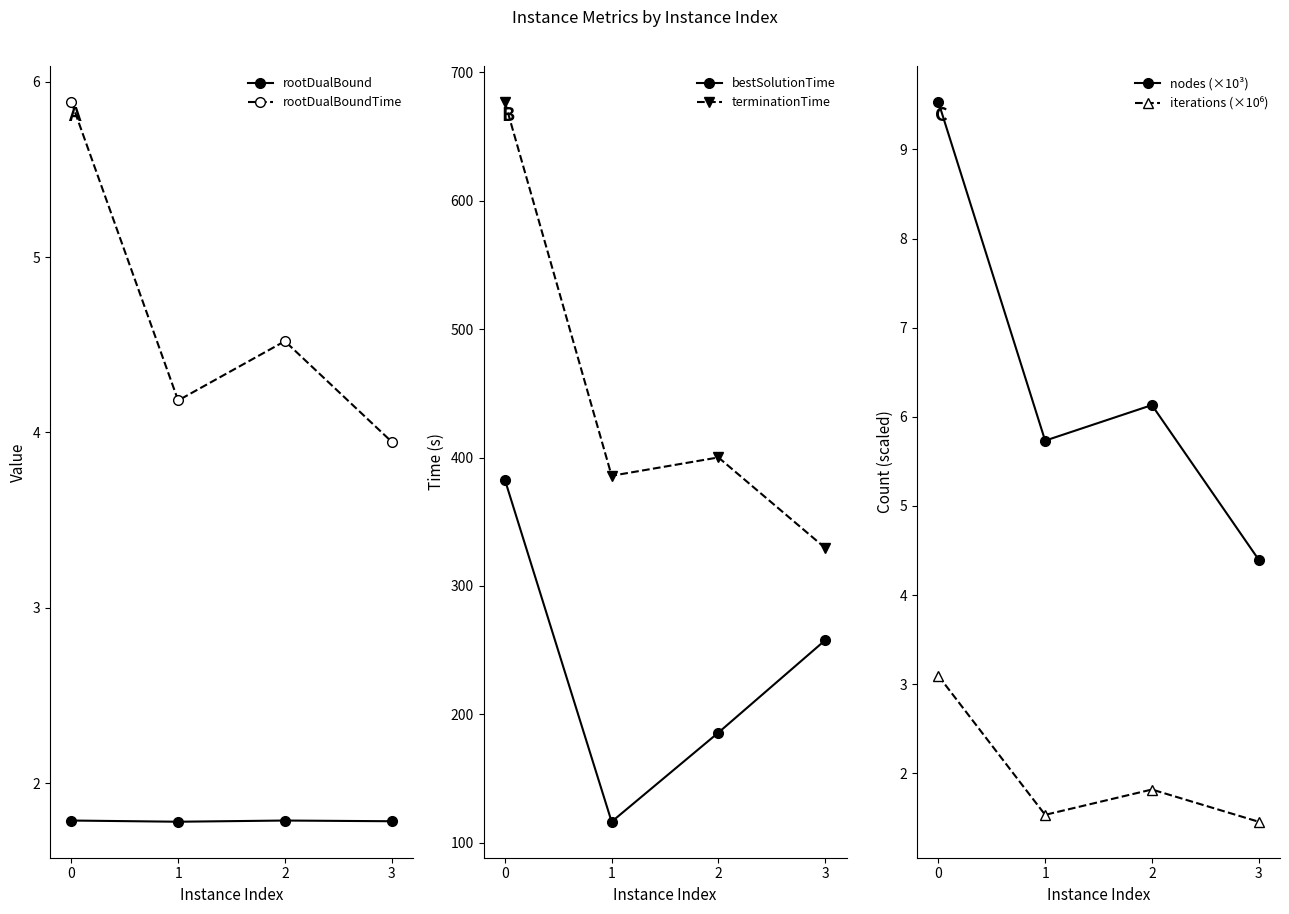

Between 1 and 3, which is larger?

3